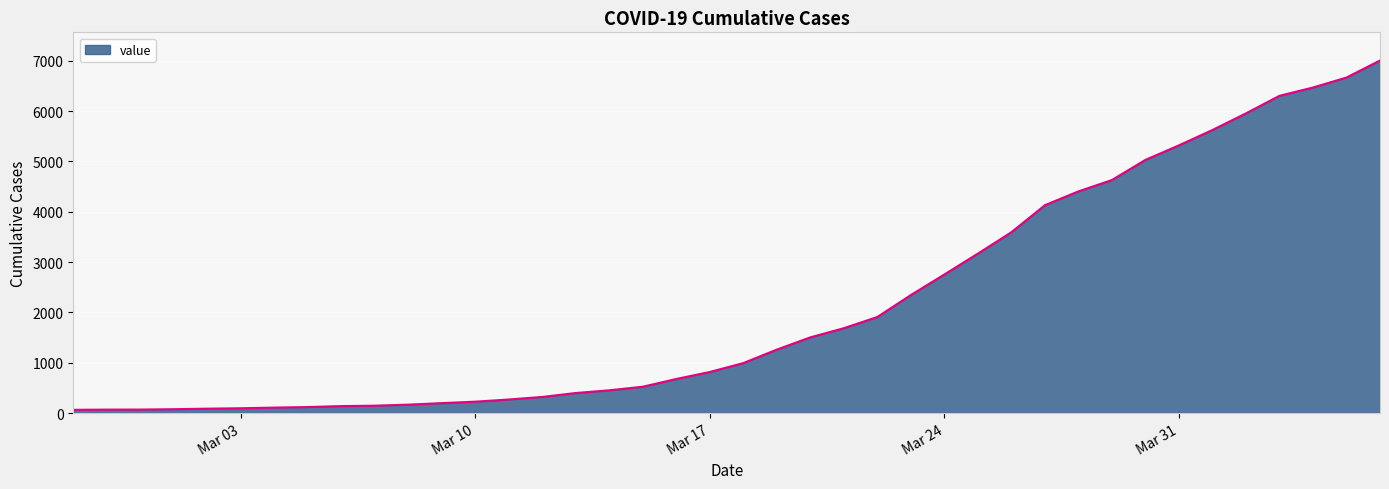

What is the maximum value shown in the chart?

7004